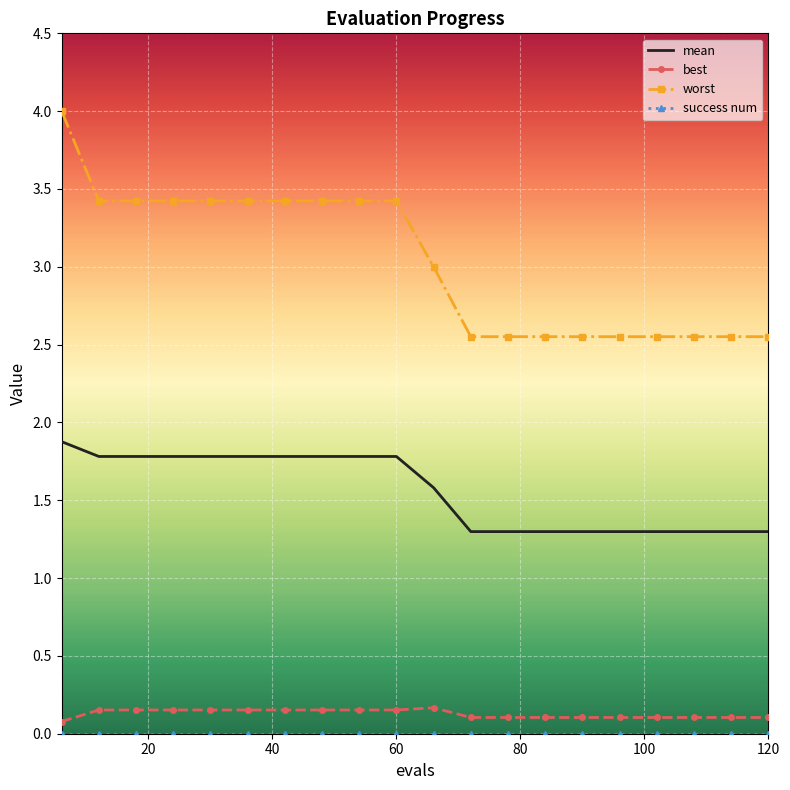

At how many categories does at least one series exceed 0?

20